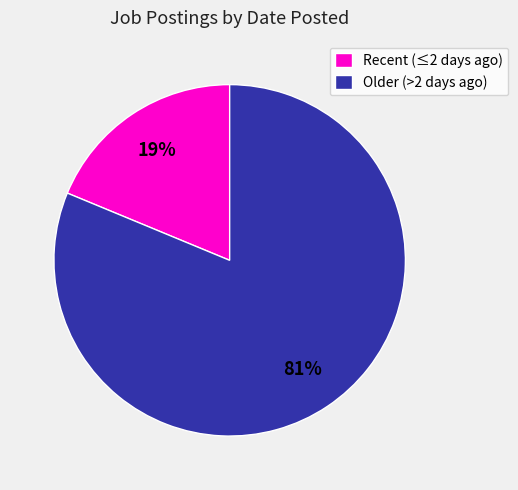

Combined, do Recent (≤2 days ago) and Older (>2 days ago) account for over 50%?

Yes